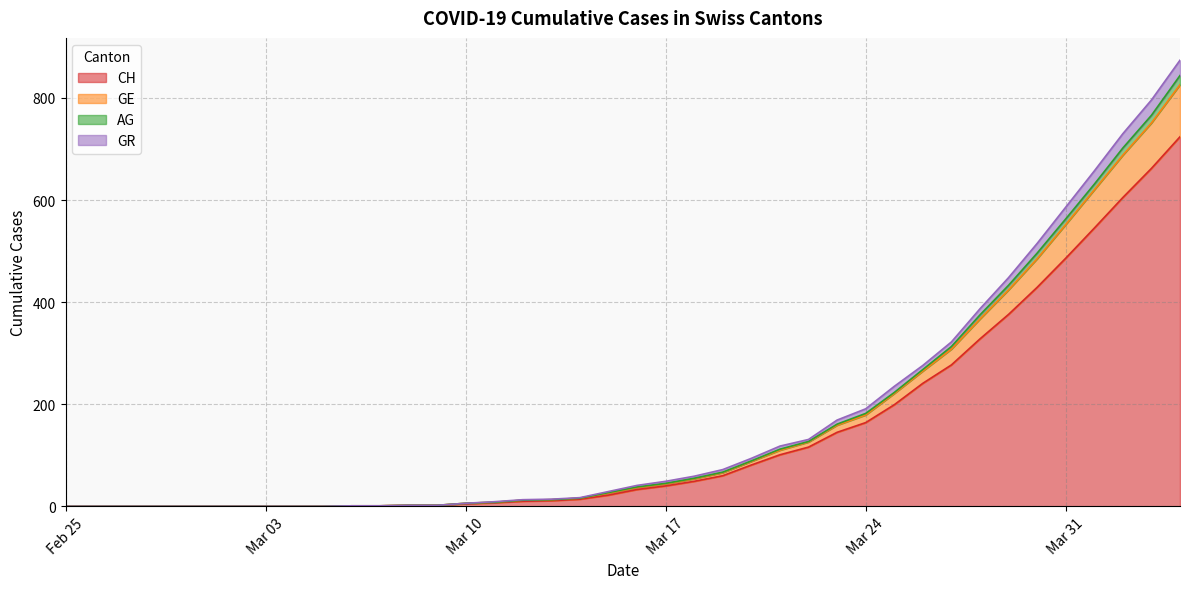

Is it true that AG equals 127 at 2020-03-22?

True